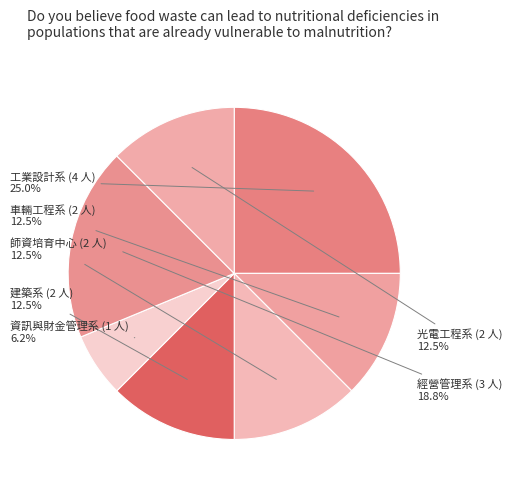

What portion of the pie excludes 師資培育中心?

87.5%